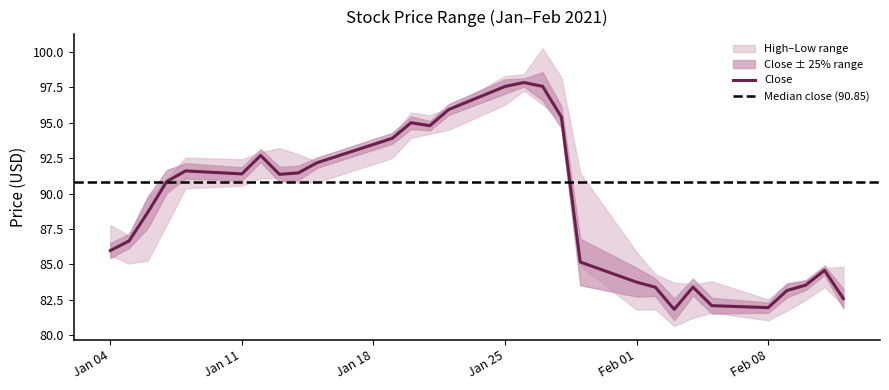

What is the difference between the maximum and minimum values in the Close series?

16.0